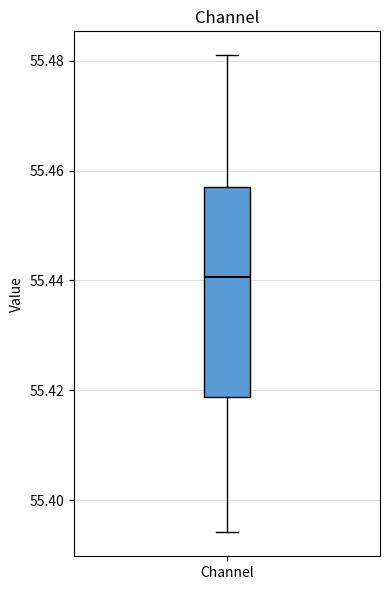

Read this box plot against the y-axis: the position of the median line, the range covered by the box, and the ends of both whiskers. The values are not printed on the chart, so give them approximately, as read against the axis.

median 55.440, box 55.418 to 55.456, whiskers 55.394 to 55.480